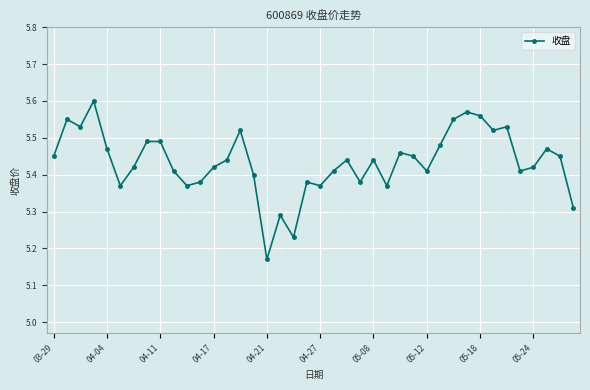

True or false: the data has more than 0 interior local peaks.

True